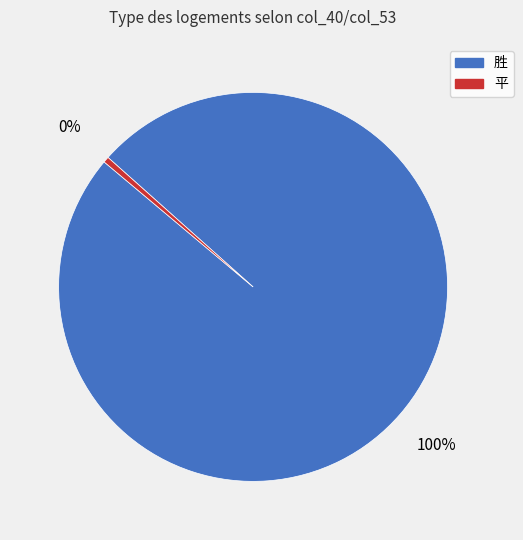

Is there any slice that represents more than half of the pie?

Yes